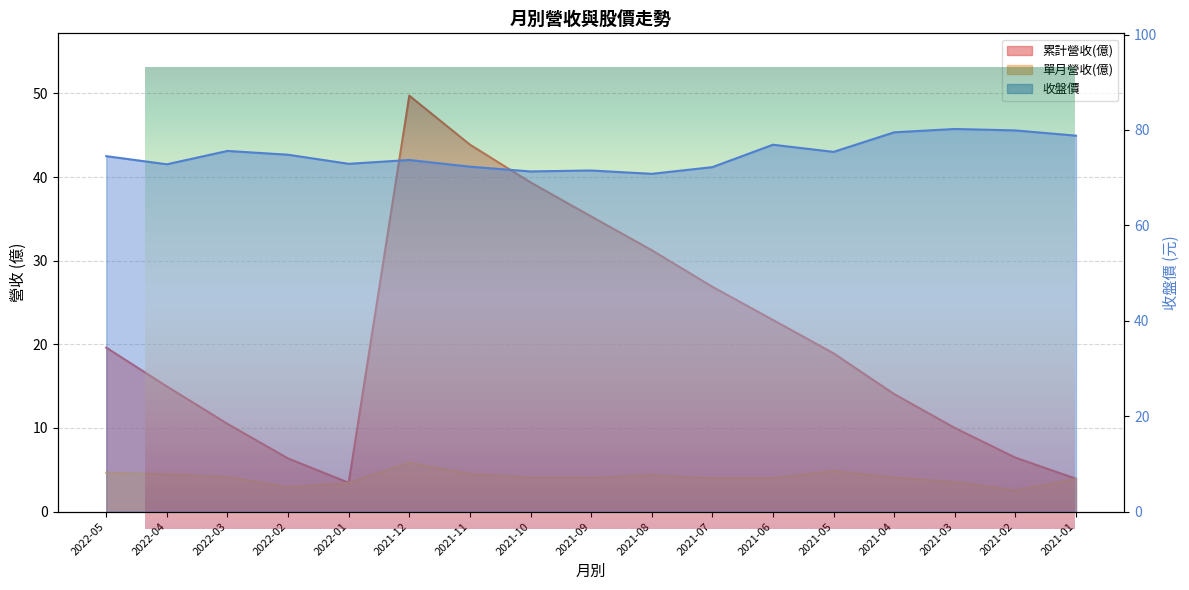

Reading left to right, what are all the values shown in this chart?

累計營收(億): 19.6	15.0	10.5	6.3	3.4	49.7	43.9	39.4	35.3	31.2	26.9	22.9	18.9	14.1	10.0	6.5	3.9
單月營收(億): 4.6	4.5	4.1	2.9	3.4	5.8	4.5	4.1	4.0	4.4	4.0	4.0	4.9	4.0	3.5	2.5	3.9
收盤價: 74.5	72.8	75.6	74.8	72.9	73.7	72.3	71.3	71.5	70.8	72.2	76.9	75.4	79.5	80.2	79.9	78.8